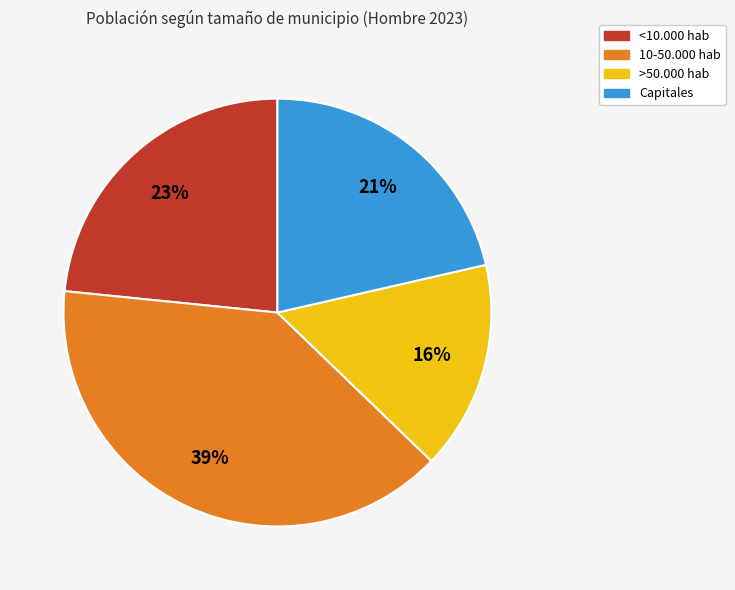

To the nearest percent, what portion does >50.000 hab represent?

16%